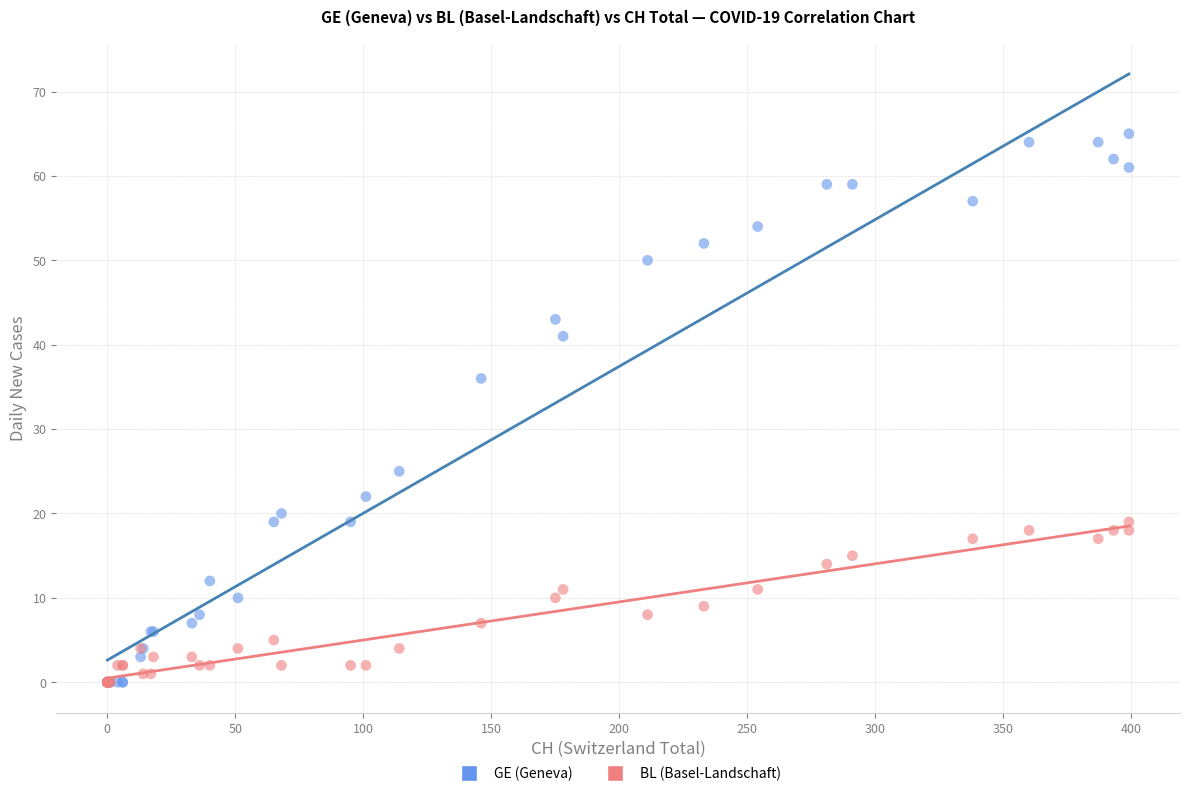

In the GE (Geneva) series, what Y value is closest to 32?

36